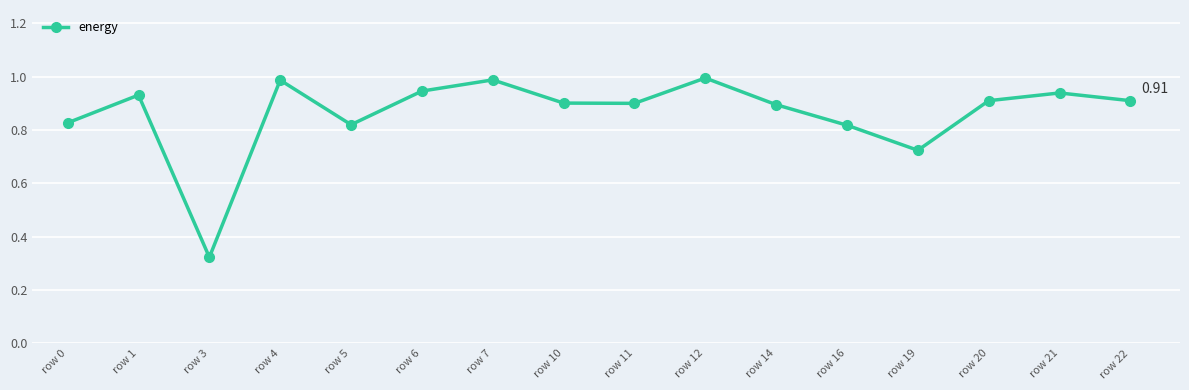

What is the sum of all values?

13.8